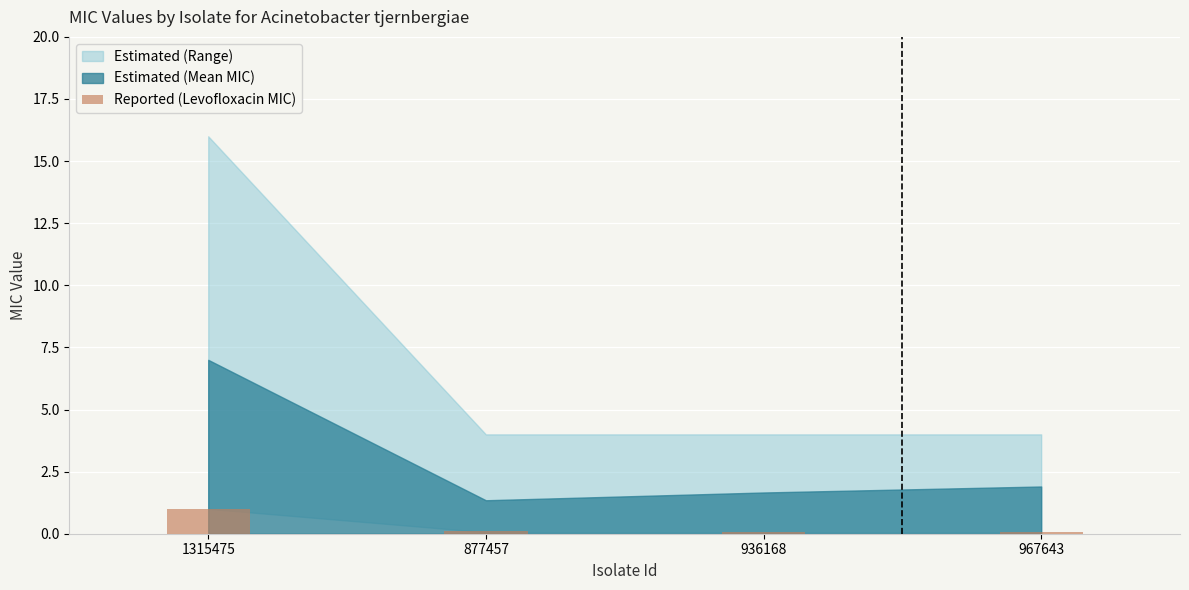

What is the difference between the maximum and minimum values?

0.9